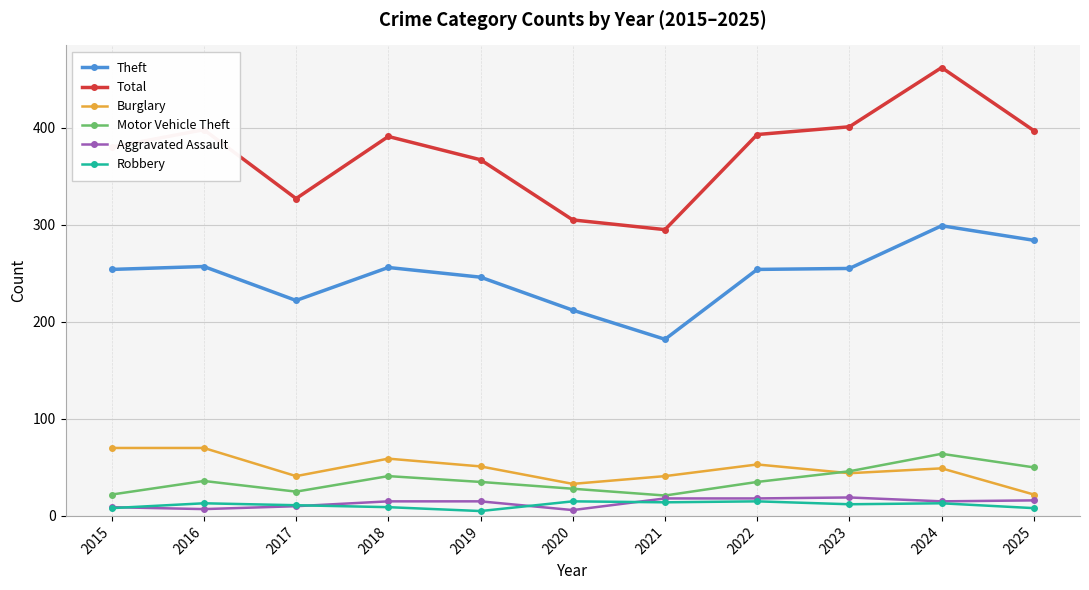

The Motor Vehicle Theft series shows 36 at 2021. True or false?

False